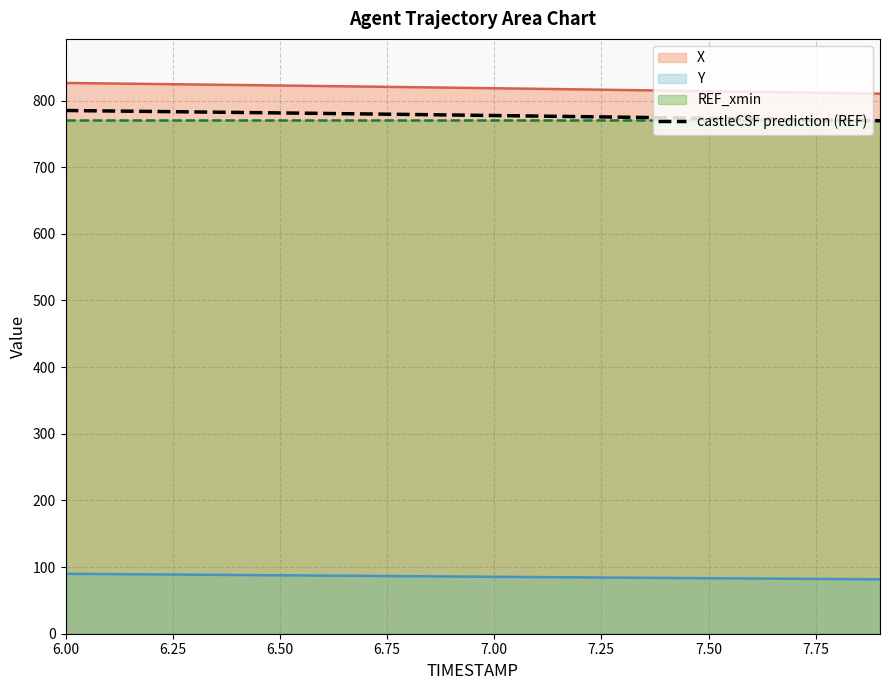

What is the minimum value for castleCSF prediction (REF)?

769.7